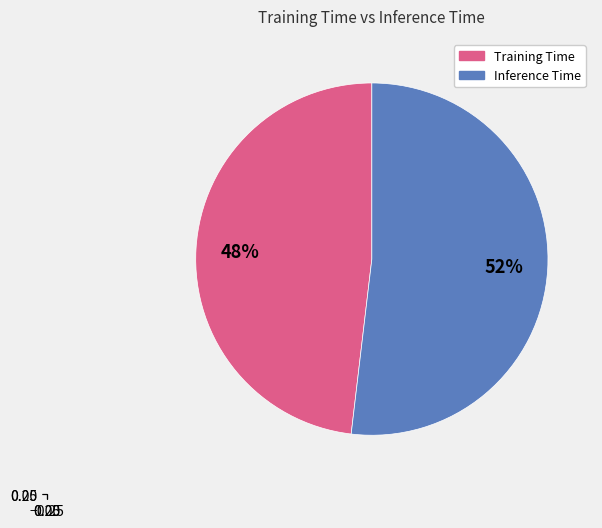

What percentage is the Inference Time slice, to the nearest percent?

52%